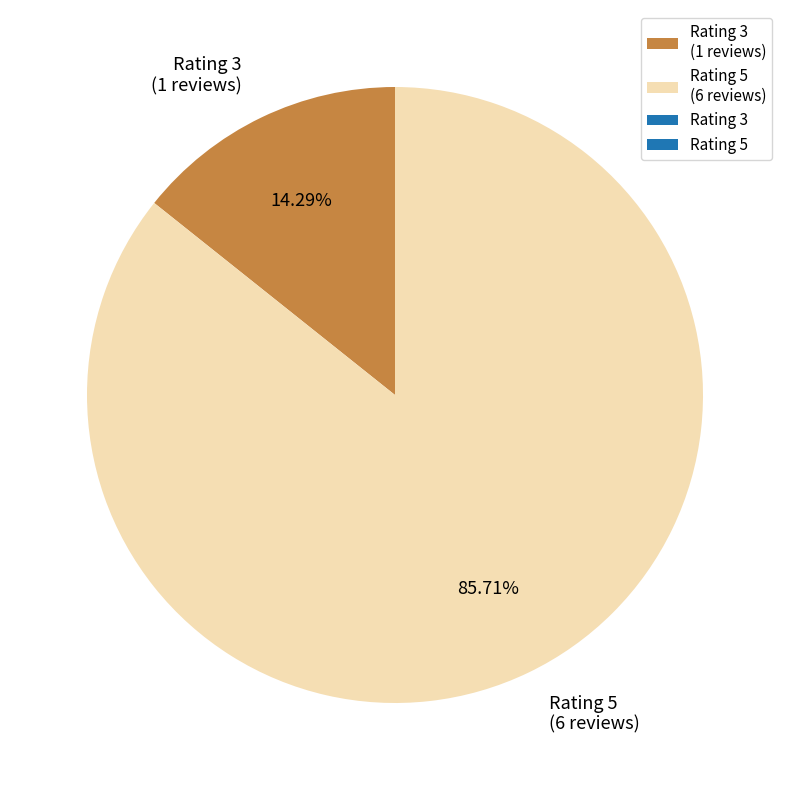

Does any single category account for the majority?

Yes